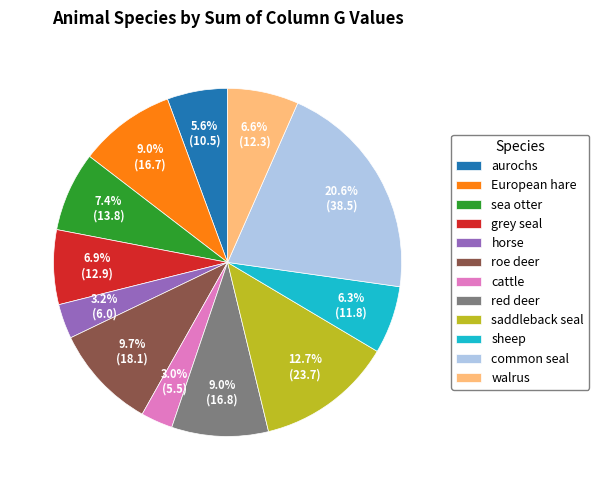

How many slices are in this pie chart?

12